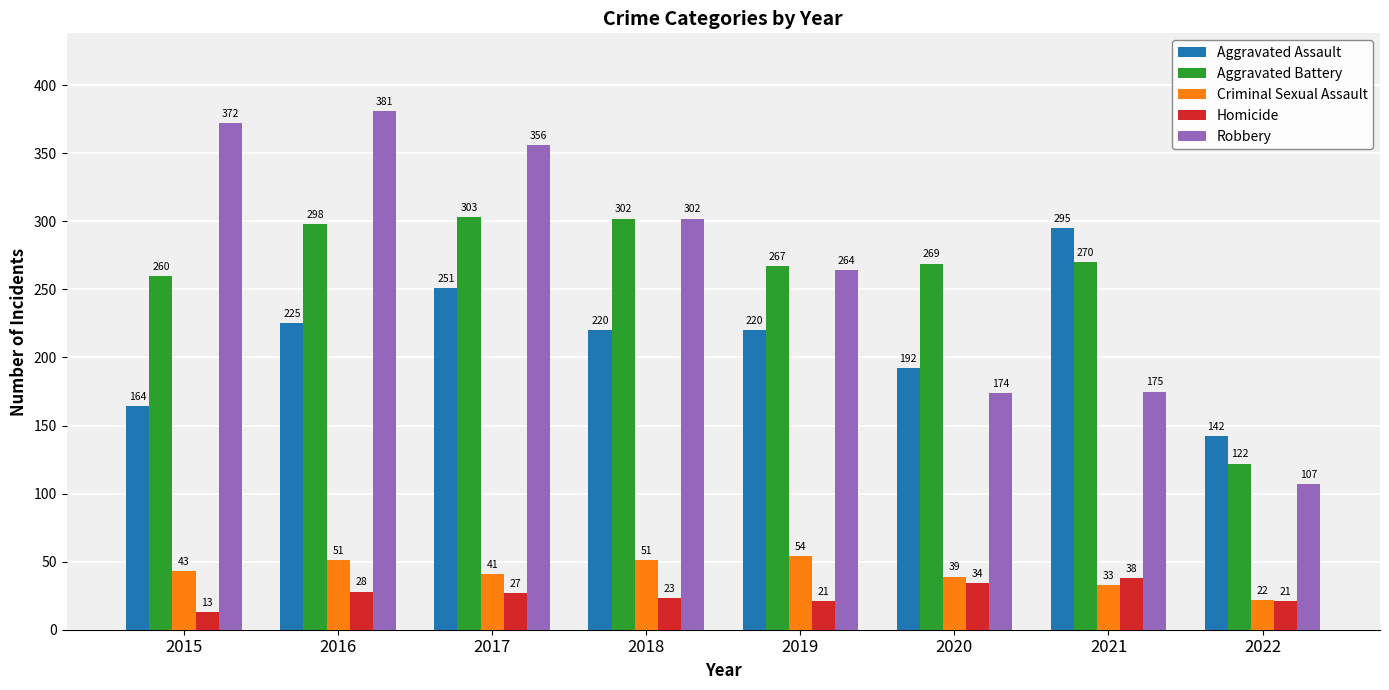

Which series changed the most between 2021 and 2022?

Aggravated Assault